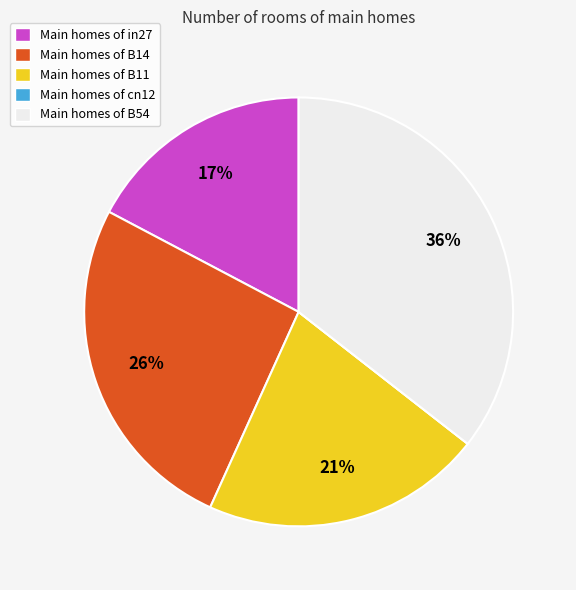

Which slice is the largest?

Main homes of B54